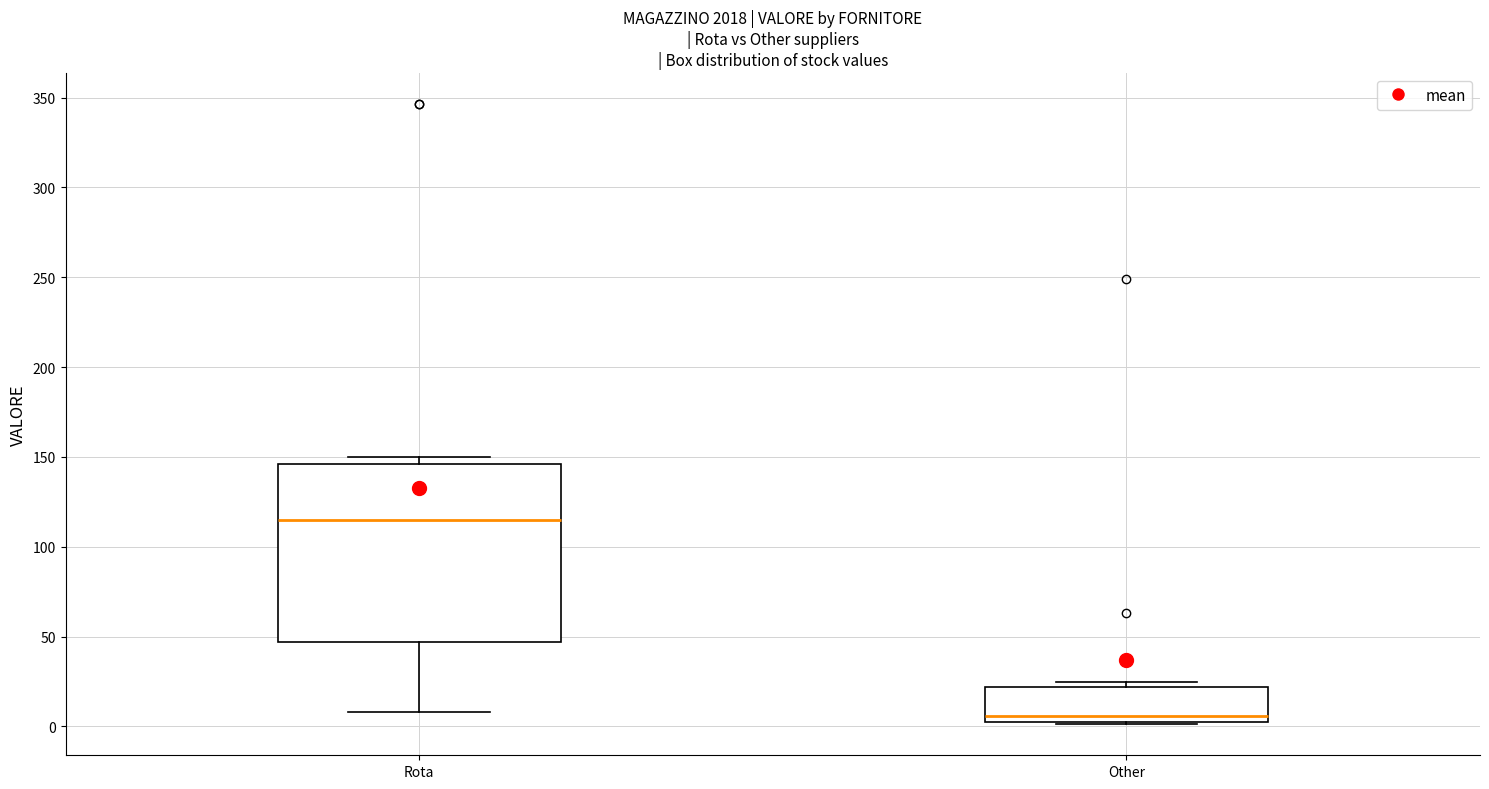

Which box's median line is the highest?

Rota